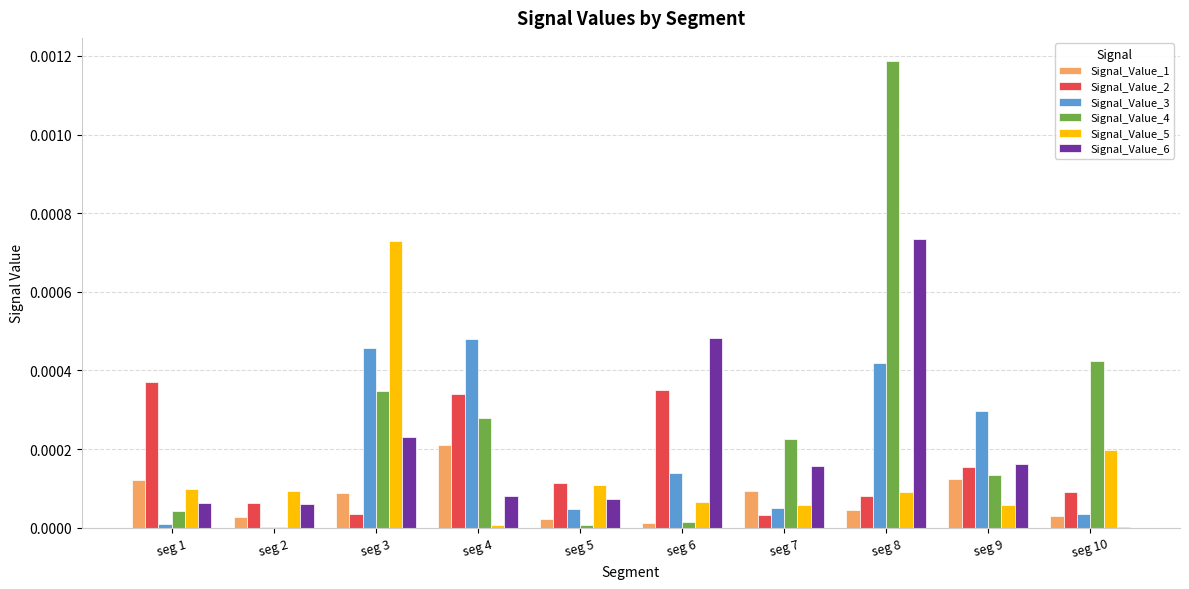

Are the bars horizontal?

No